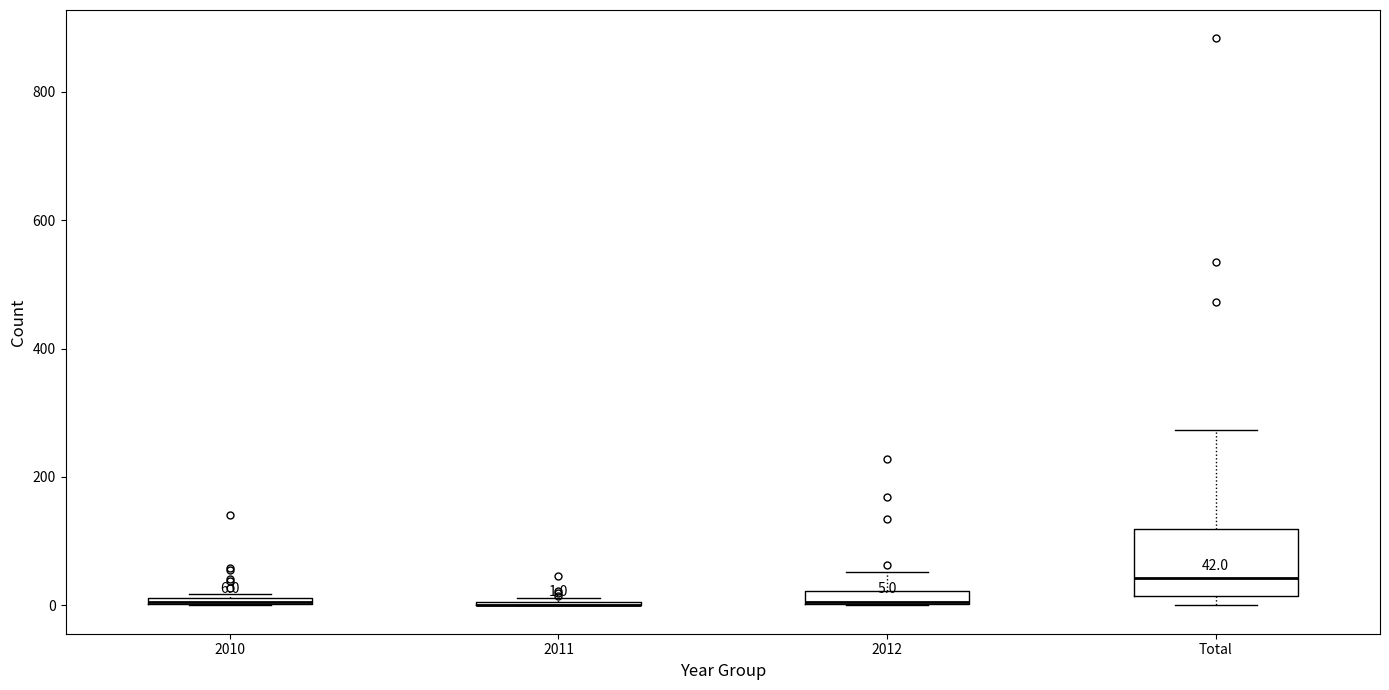

Comparing the boxes themselves (not the whiskers), which one is the tallest?

Total